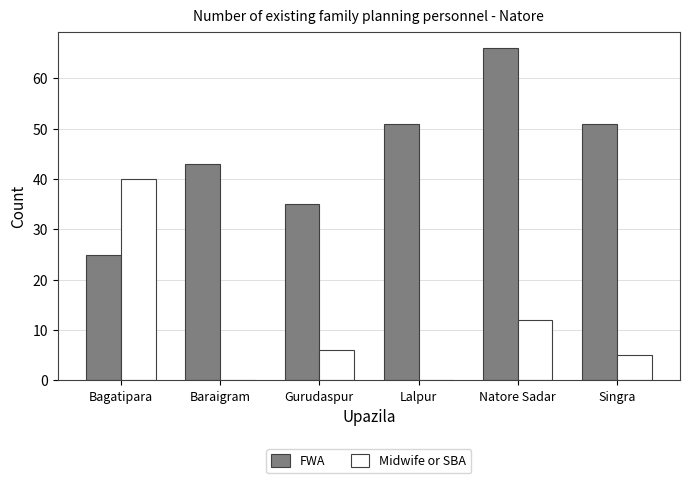

Between Lalpur and Singra, which series saw the biggest shift?

Midwife or SBA